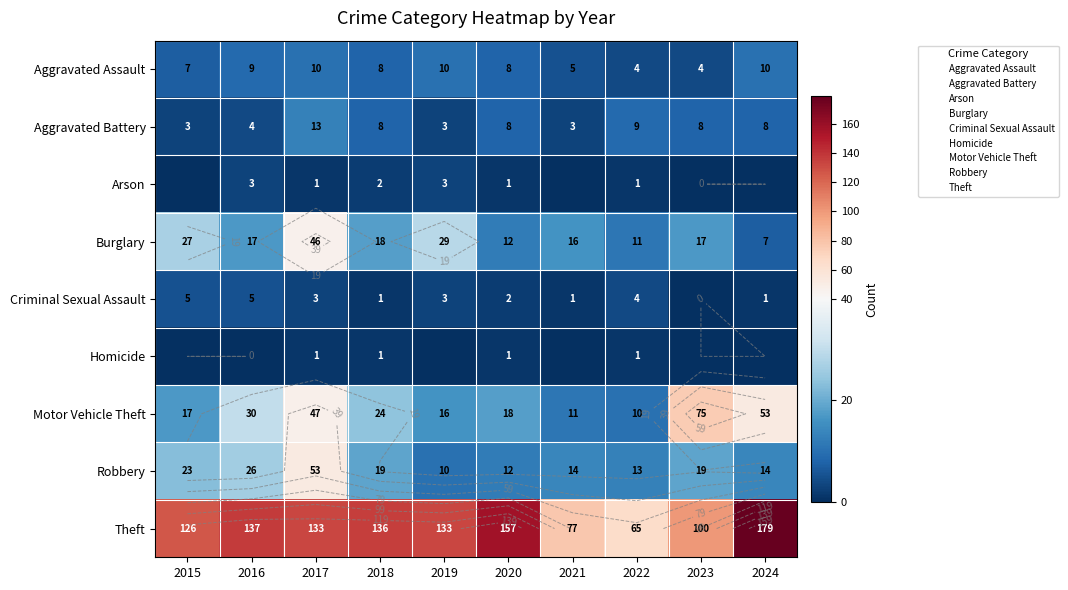

The value of Robbery at 2016 is 26. True or false?

True